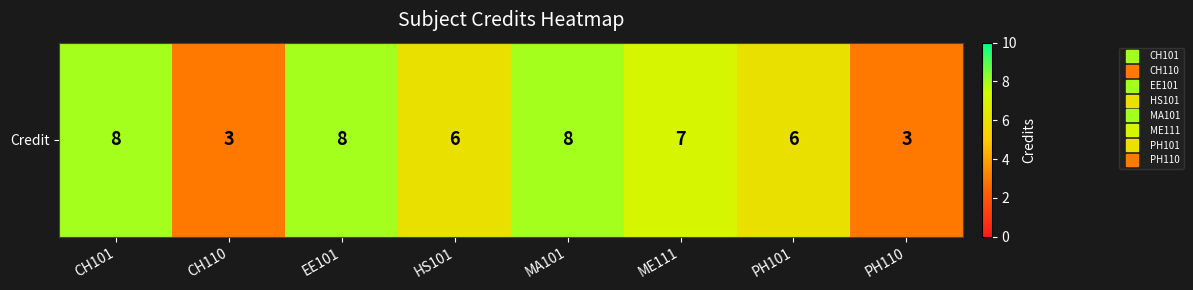

Between CH110 and PH101, which is larger?

PH101